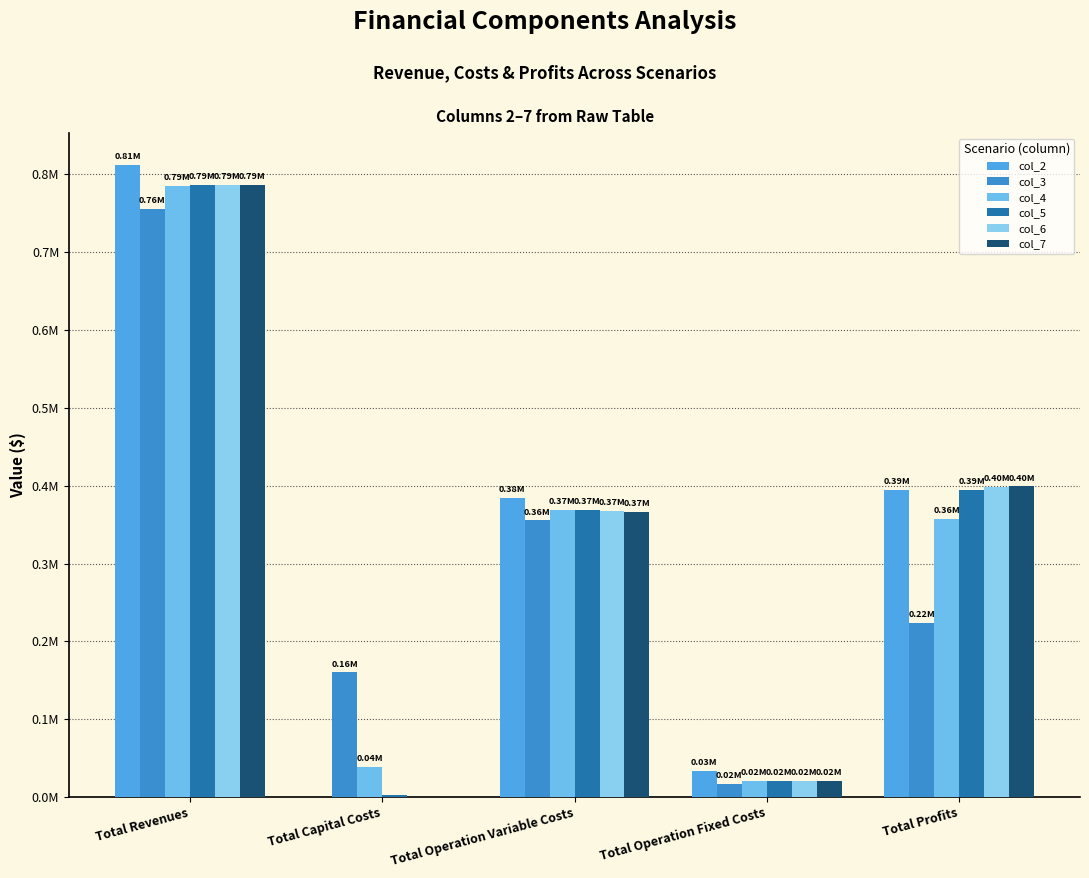

Read the col_6 value at Total Revenues.

786613.0